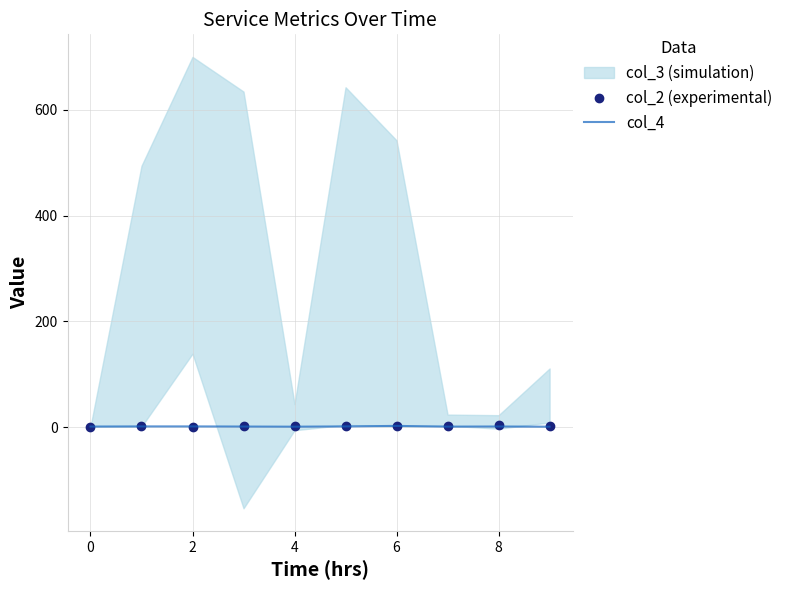

Where do col_4 and col_2 (experimental) first cross each other?

2 and 4